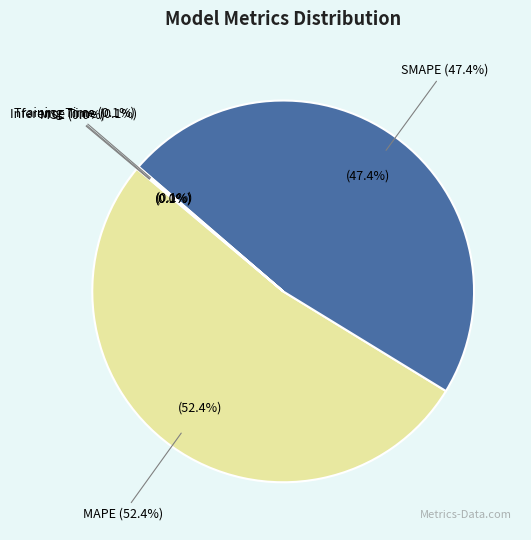

How many segments does this pie chart have?

5